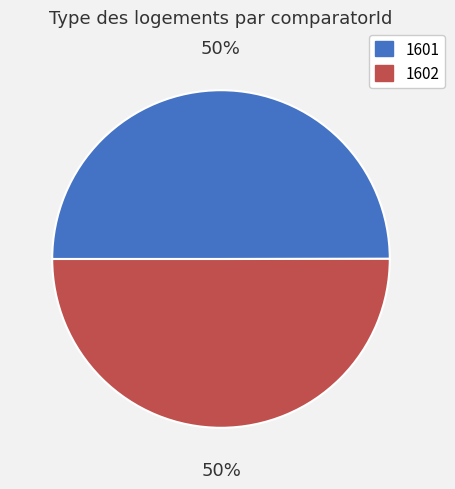

Approximately how many times larger is the value at 1601 compared to 1602?

1.0